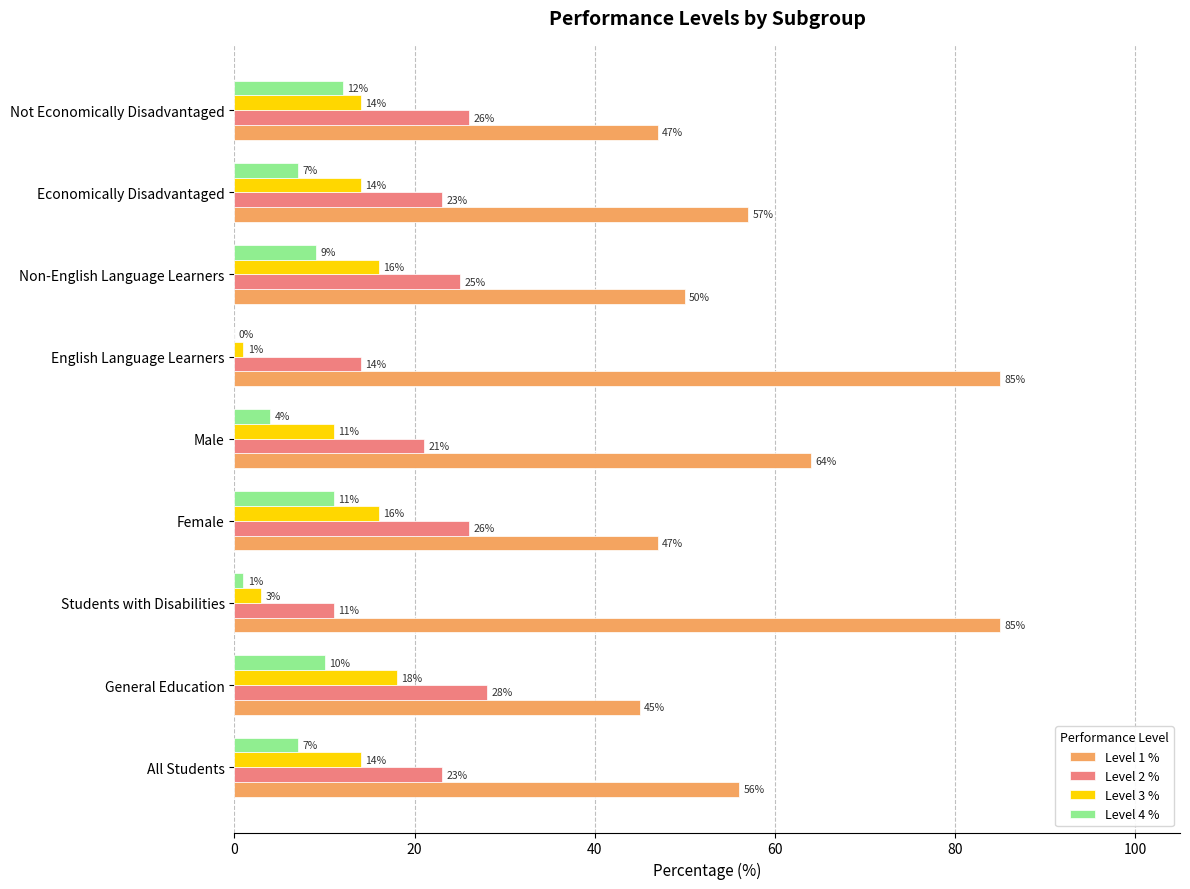

Which series has the largest total across all categories?

Level 1 %